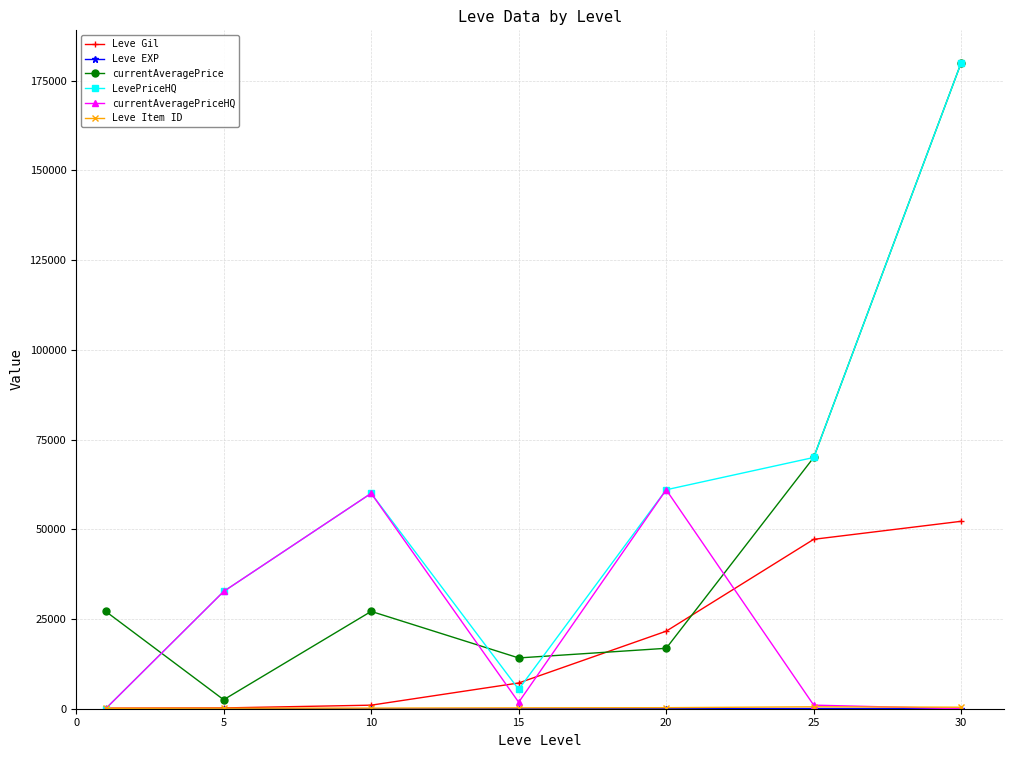

True or false: currentAveragePrice has more than 0 interior local peaks.

True